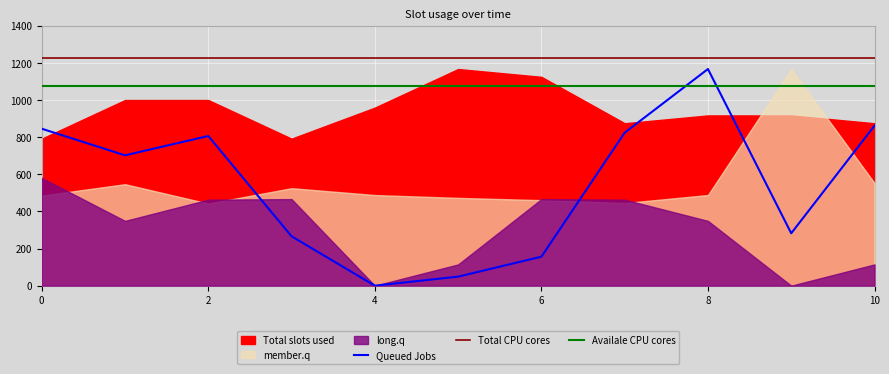

The value of Queued Jobs at 8 is 596.5. True or false?

False